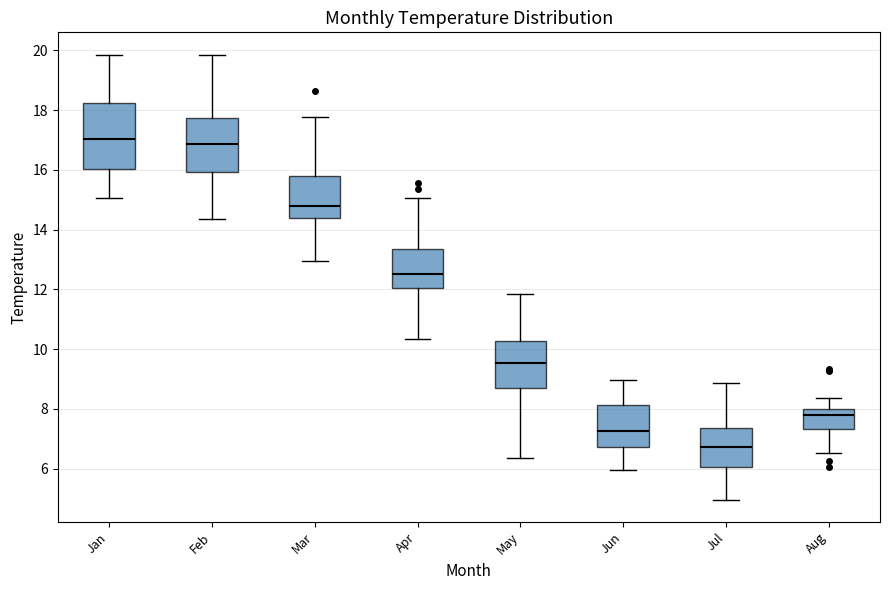

Which box is the tallest, from its lower edge to its upper edge?

Jan